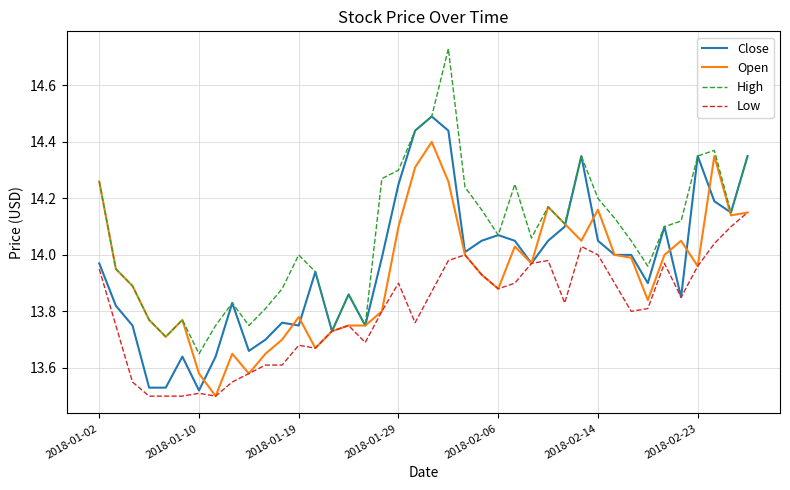

Which series has the largest range (max minus min)?

High